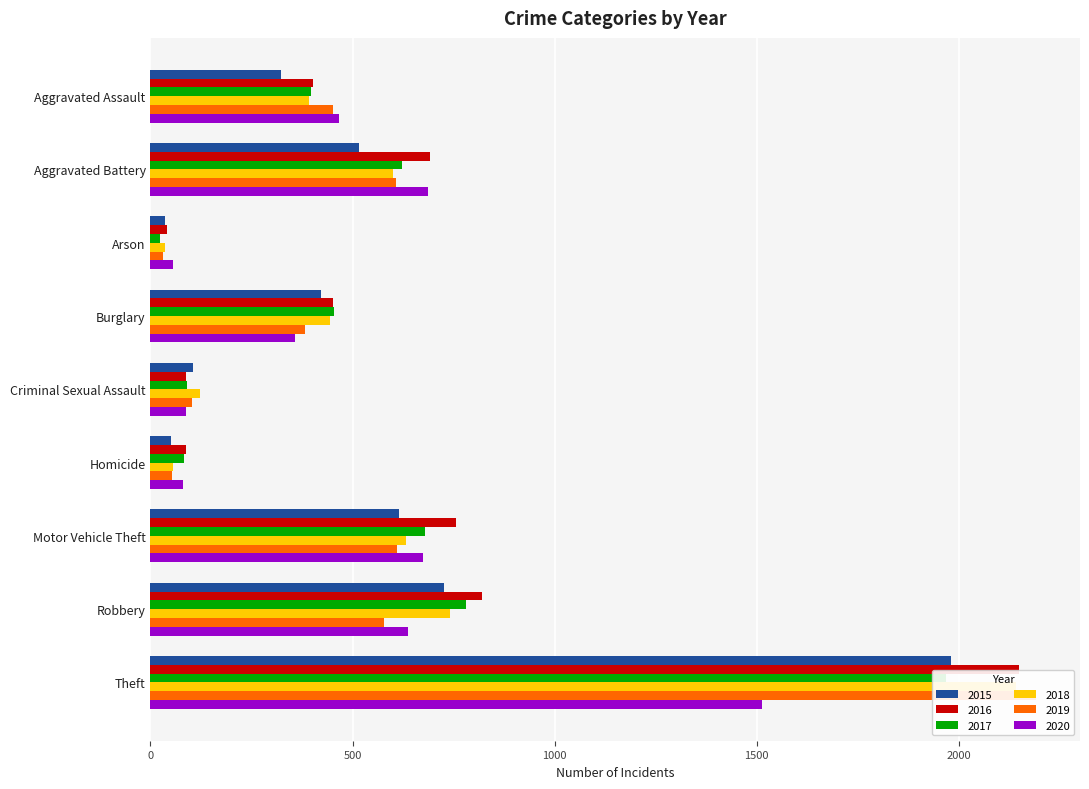

What is the sum of all 2019 values?

5008